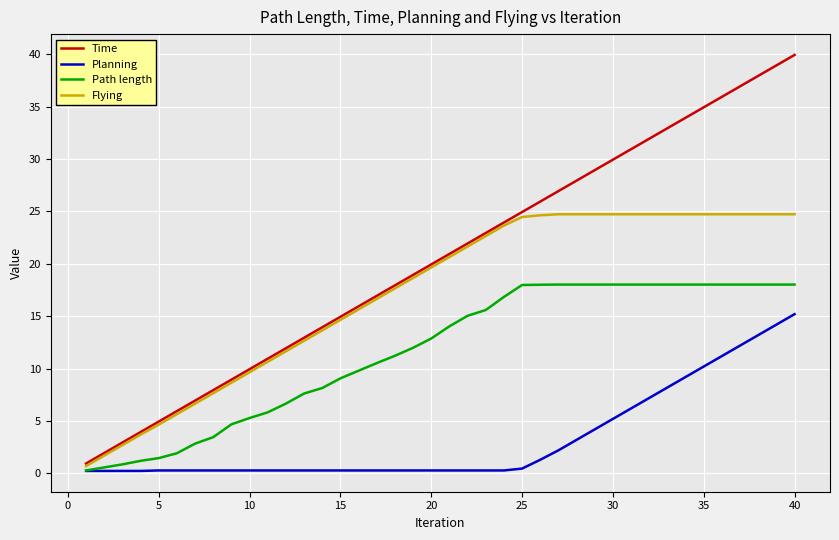

What is the difference between the maximum and second lowest values in the Path length series?

17.5